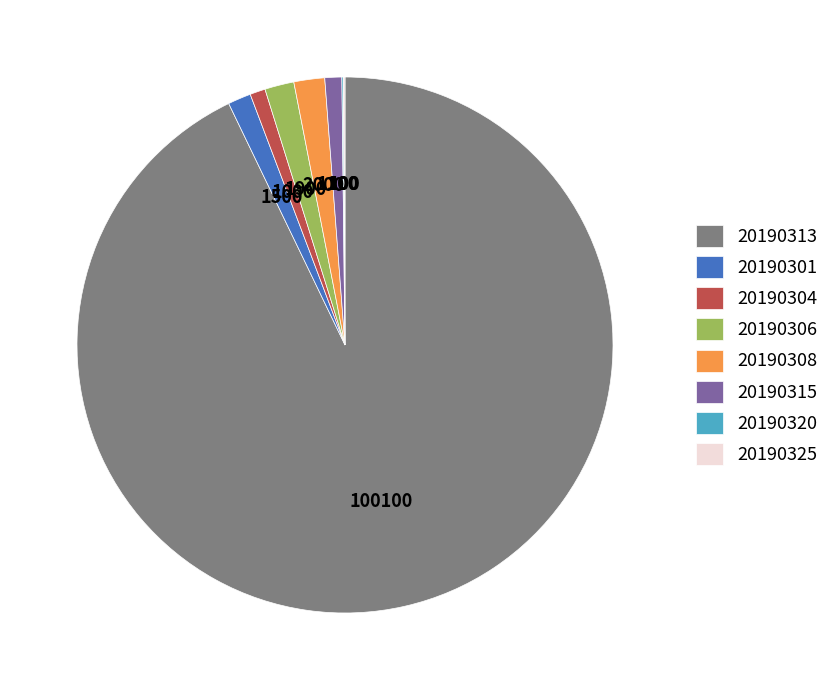

The 20190315 slice represents 1% of the pie. True or false?

True